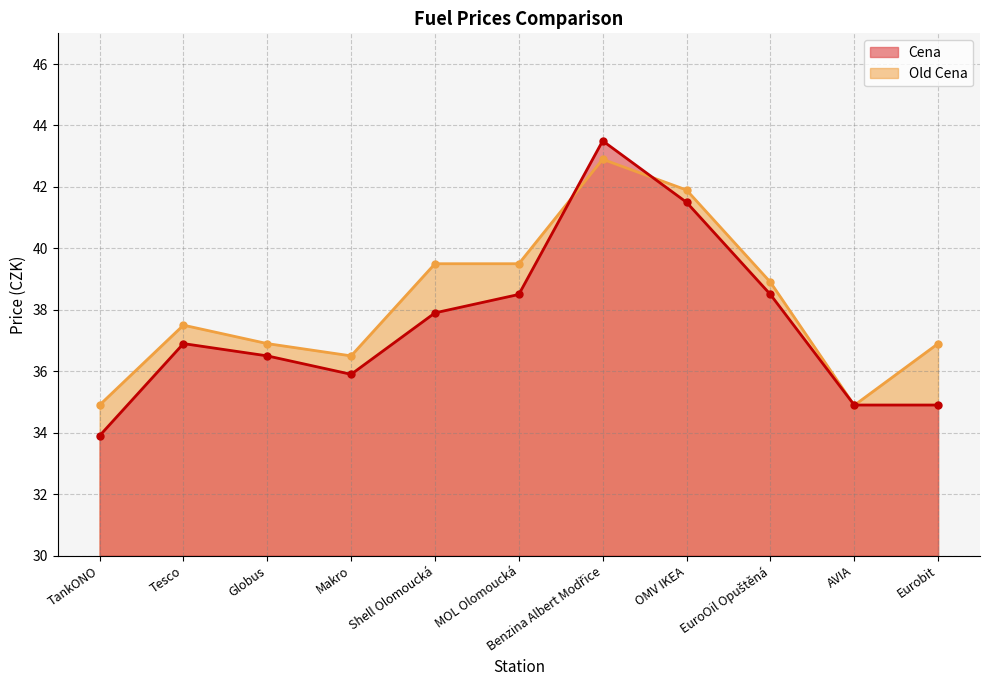

Which has a higher value, MOL Olomoucká or AVIA?

MOL Olomoucká